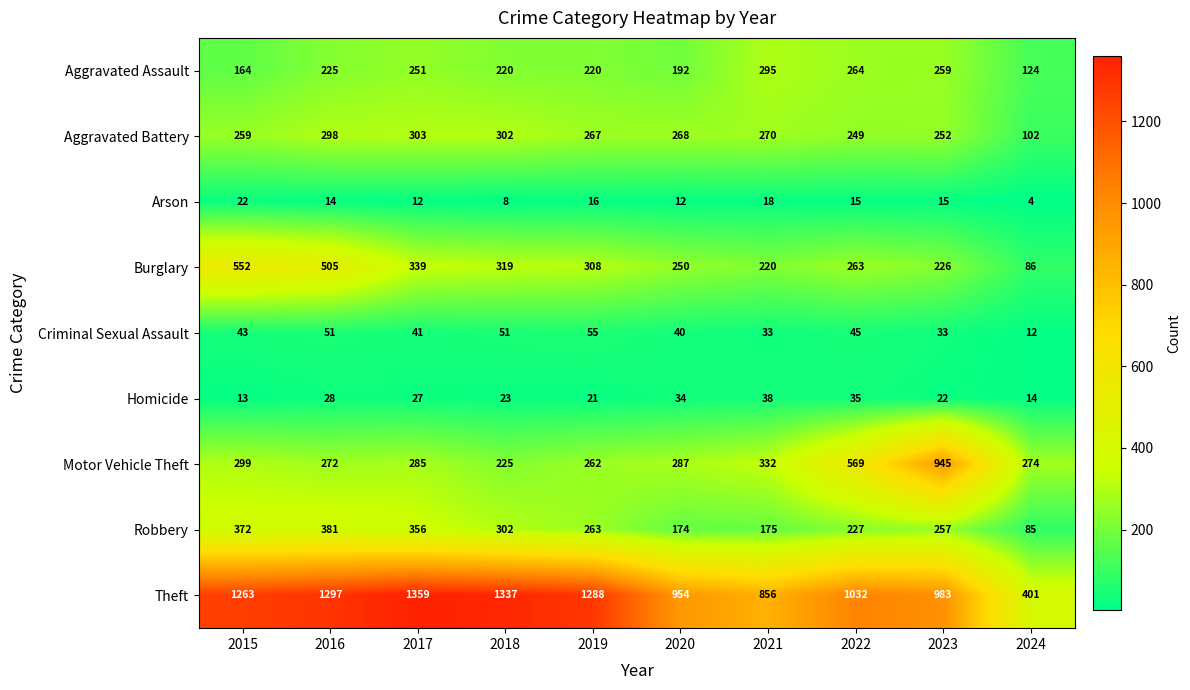

True or false: Robbery has a value of 518 at 2015.

False